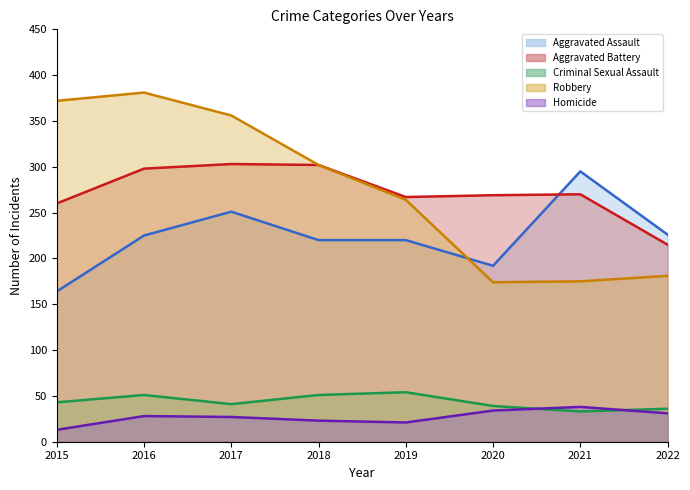

True or false: Homicide has more than 0 interior local peaks.

True